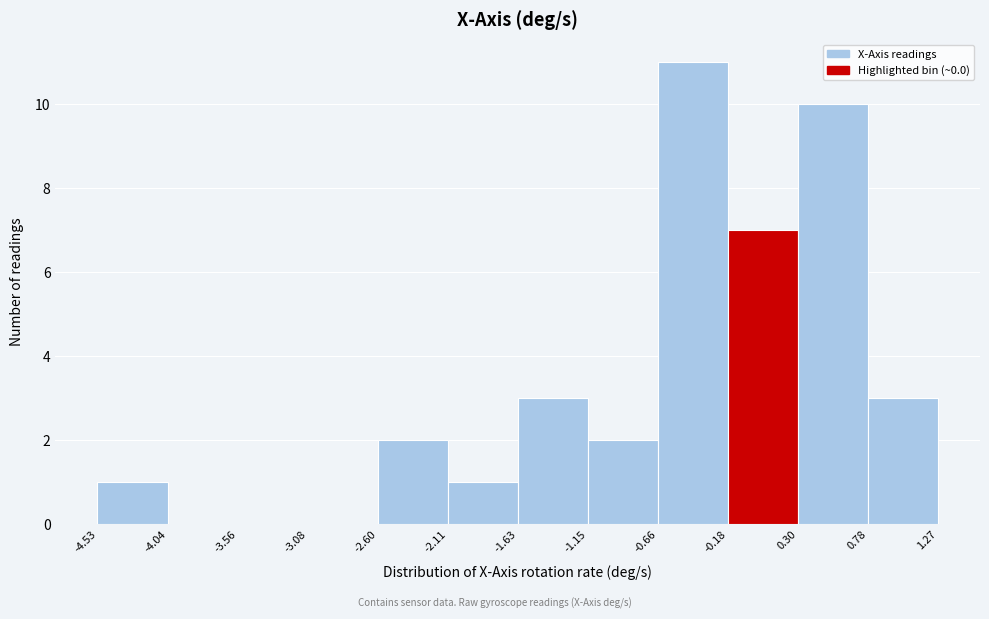

How tall is the bar that spans -1.15 to -0.66 on the x-axis? The values are not printed on the chart, so give them approximately, as read against the axis.

2